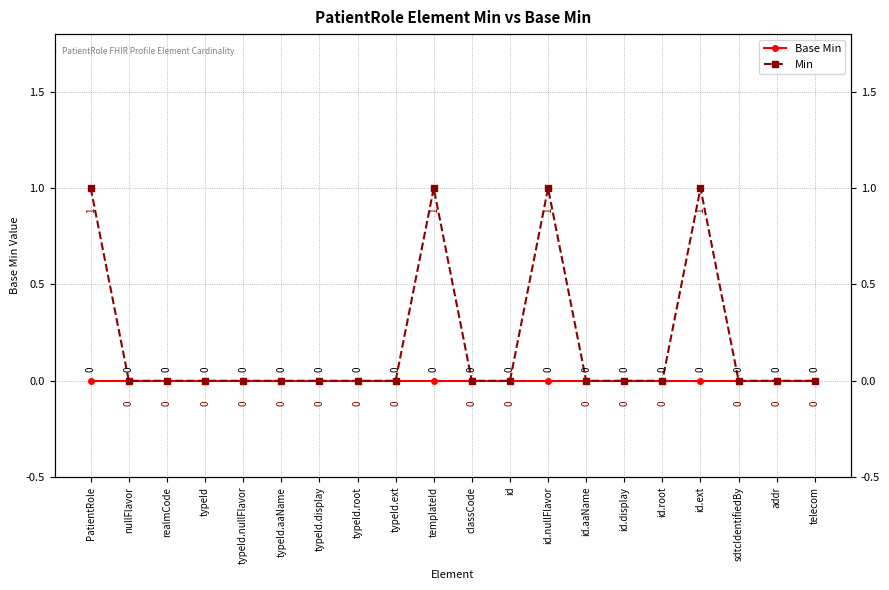

Reading left to right, list all the values displayed in this chart.

Base Min: 0	0	0	0	0	0	0	0	0	0	0	0	0	0	0	0	0	0	0	0
Min: 1	0	0	0	0	0	0	0	0	1	0	0	1	0	0	0	1	0	0	0